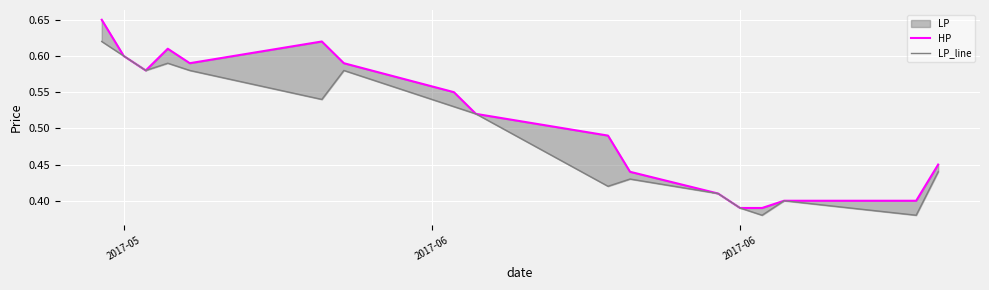

How many lines are shown in the chart?

2